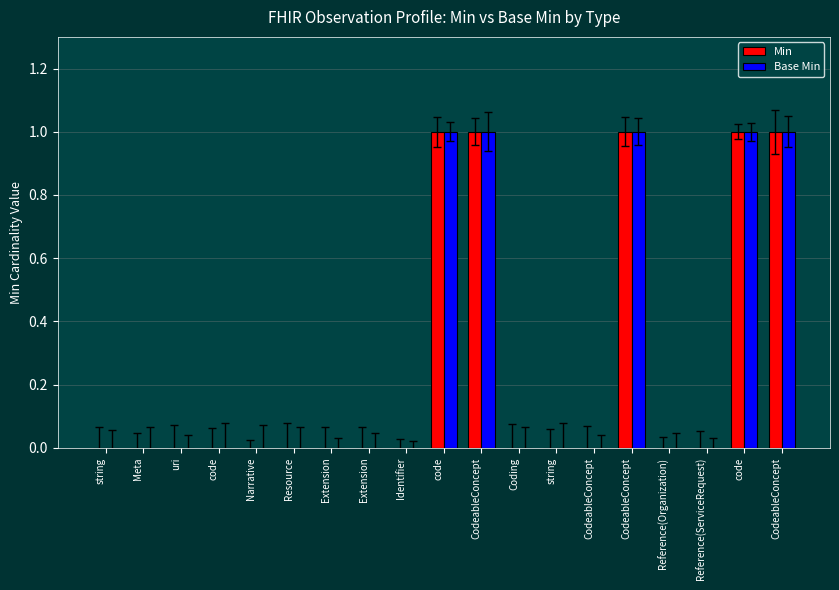

What are all the series names shown in the legend?

Min, Base Min